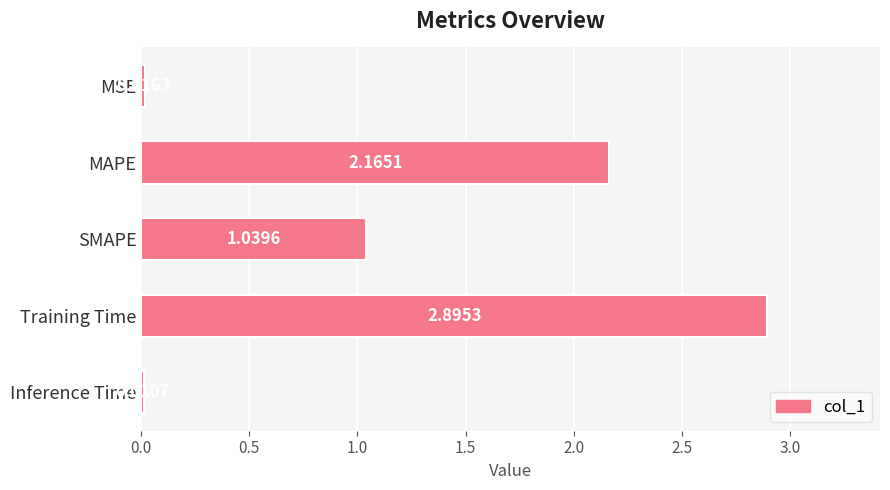

What is the greatest value displayed?

2.9